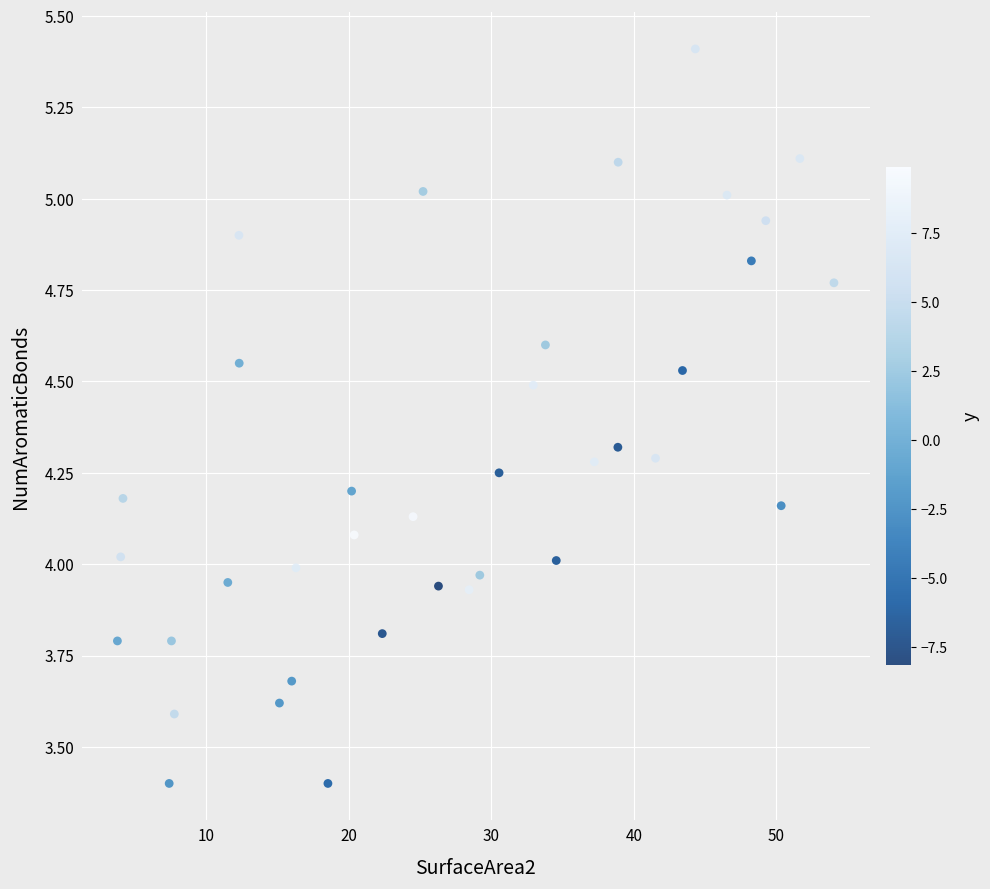

What is the range of X values (max minus min)?

50.2